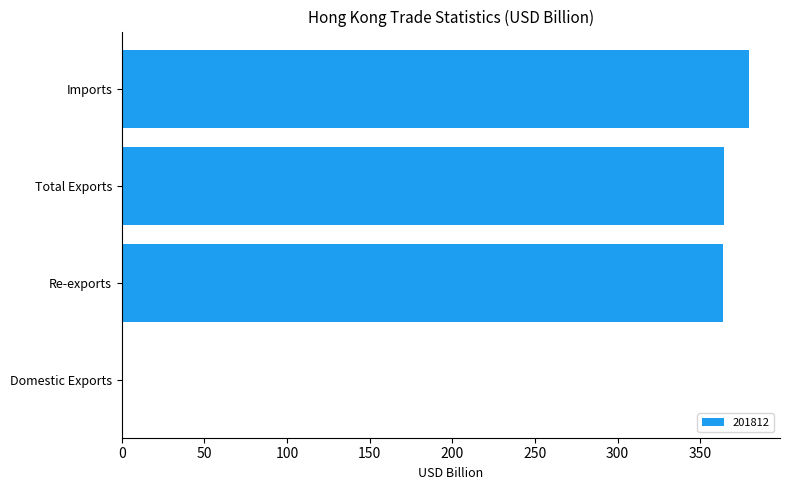

What is the change in value from Total Exports to Imports?

+15.0